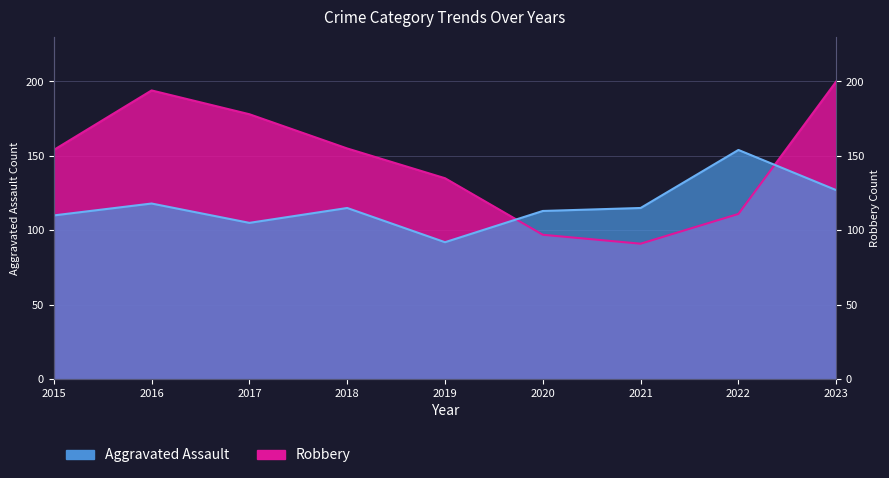

Does the chart display data point markers on the line(s)?

No